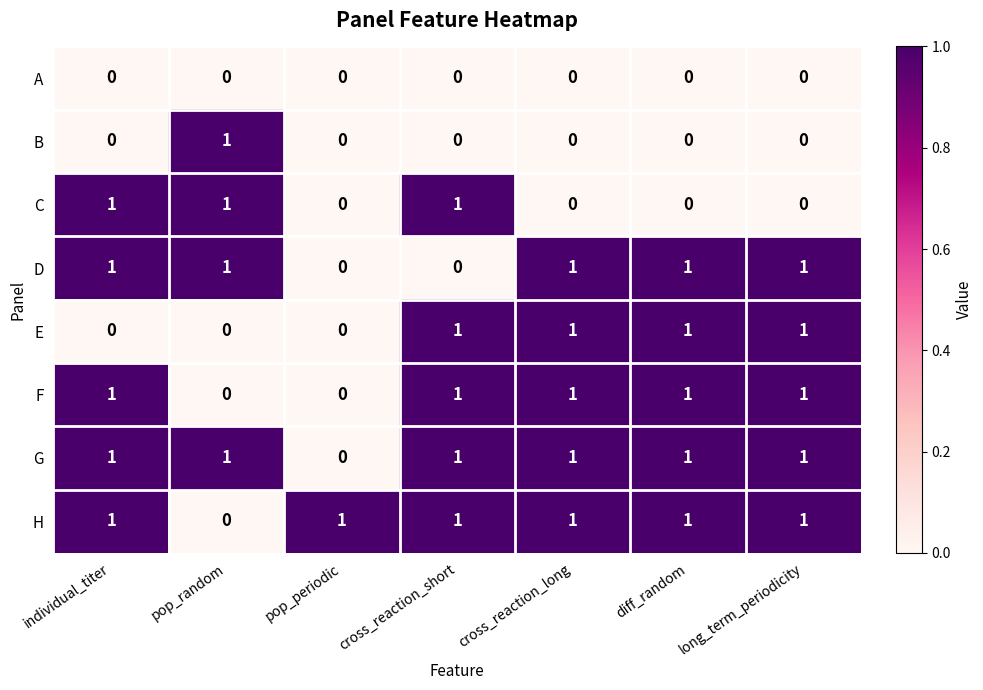

Count the number of data series in this chart.

8